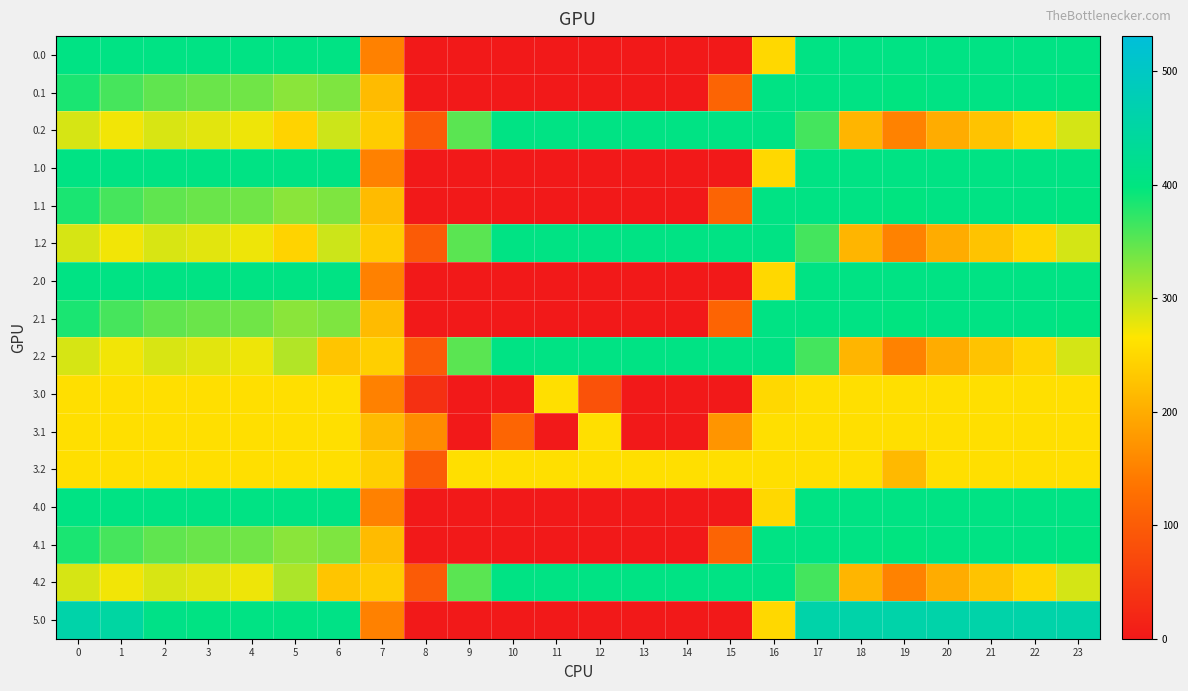

What is the difference between the highest and lowest values at 19?

309.0